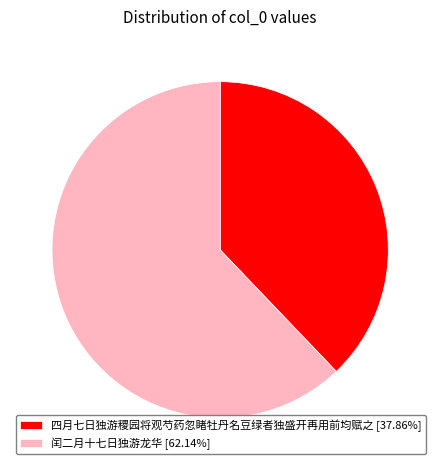

Do 闰二月十七日独游龙华 [62.14%] and 四月七日独游稷园将观芍药忽睹牡丹名豆绿者独盛开再用前均赋之 [37.86%] together represent more than half of the pie?

Yes